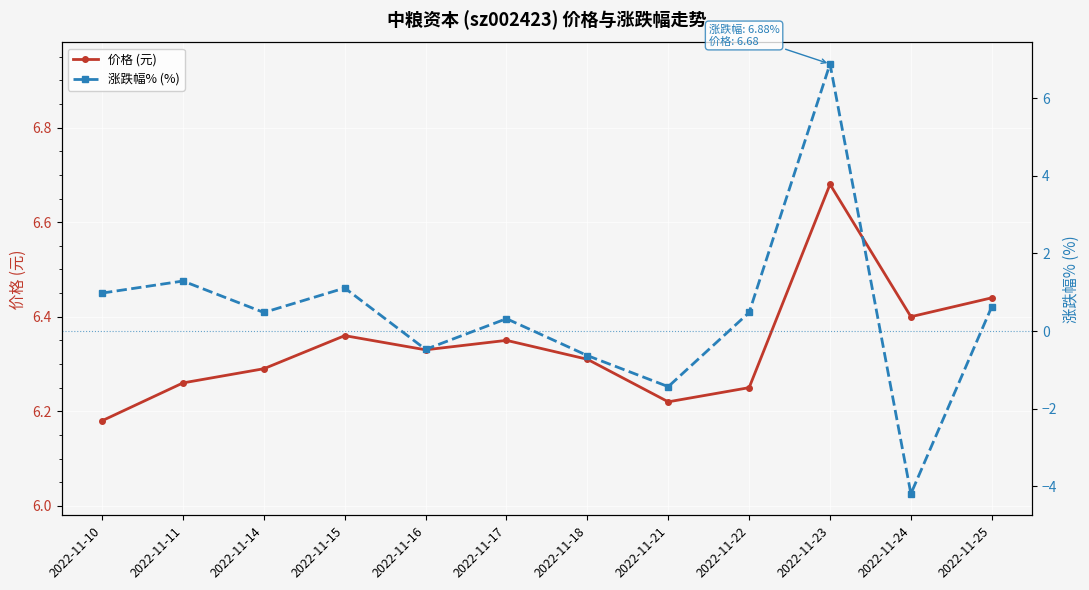

Where is 涨跌幅% (%) nearest to the value 1?

2022-11-10